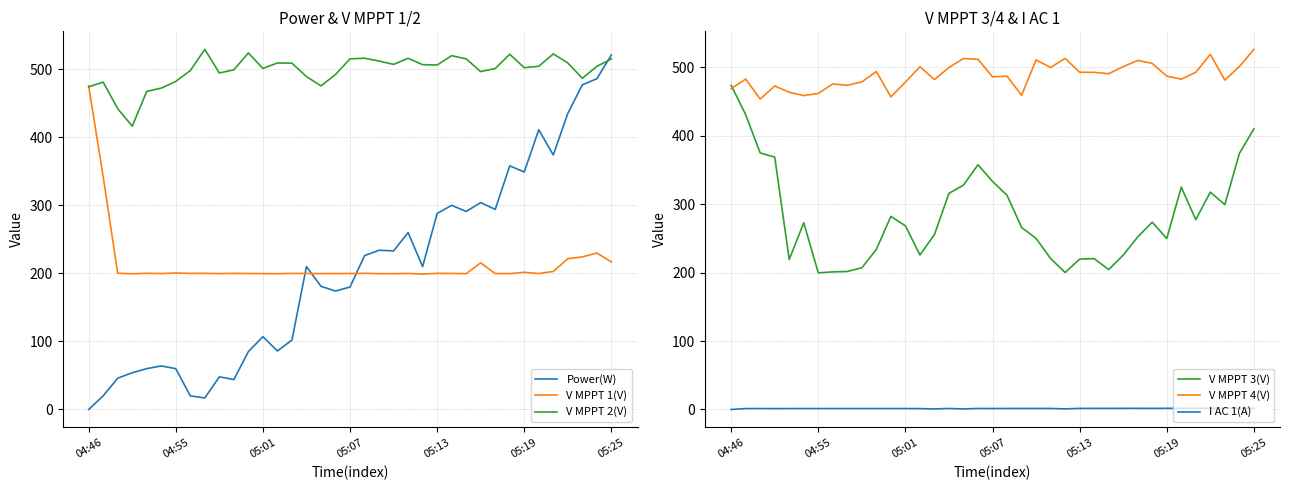

Reading left to right, list all the values displayed in this chart.

Power(W): 0.0	20.0	46.0	54.0	60.0	64.0	60.0	20.0	17.0	48.0	44.0	85.0	107.0	86.0	102.0	210.0	181.0	174.0	180.0	226.0	234.0	233.0	260.0	210.0	288.0	300.0	291.0	304.0	294.0	358.0	349.0	411.0	374.0	435.0	477.0	486.0	521.0
V MPPT 1(V): 475.4	342.0	200.2	199.4	200.1	199.8	200.5	200.0	200.0	199.7	200.0	199.8	199.7	199.5	199.9	199.9	199.7	199.7	199.8	200.1	199.6	199.6	199.9	199.0	200.0	199.9	199.6	215.5	199.8	199.6	201.6	199.8	202.8	221.6	224.2	229.9	216.8
V MPPT 2(V): 474.2	481.0	442.0	416.3	467.4	472.2	482.1	498.0	529.2	494.5	499.1	523.9	501.1	509.2	508.9	489.2	475.5	492.2	515.2	516.1	512.0	507.1	516.0	506.7	506.2	519.9	515.2	496.5	501.0	522.0	502.2	504.3	522.5	509.2	486.7	504.2	515.1
V MPPT 3(V): 473.5	430.6	374.7	368.7	219.1	272.8	199.6	201.0	201.6	207.0	233.8	282.1	268.3	225.7	255.5	315.7	327.8	357.5	333.1	312.9	266.0	249.9	220.6	200.1	219.7	220.4	204.4	225.4	252.1	273.6	249.7	324.8	277.3	317.5	299.2	373.9	409.9
V MPPT 4(V): 468.7	482.6	453.5	472.6	463.4	458.6	461.7	475.6	473.5	478.6	493.7	456.6	478.2	500.7	482.0	499.5	512.7	511.6	485.9	486.9	459.0	510.6	499.6	512.9	492.7	492.5	490.5	500.8	509.9	505.6	487.0	482.5	492.6	518.7	481.2	500.9	526.1
I AC 1(A): 0.0	1.4	1.4	1.3	1.4	1.4	1.4	1.4	1.4	1.4	1.4	1.4	1.4	1.3	0.8	1.5	0.8	1.5	1.4	1.5	1.5	1.5	1.5	0.9	1.6	1.6	1.6	1.7	1.7	1.6	1.7	1.8	1.8	1.8	1.9	1.9	1.9